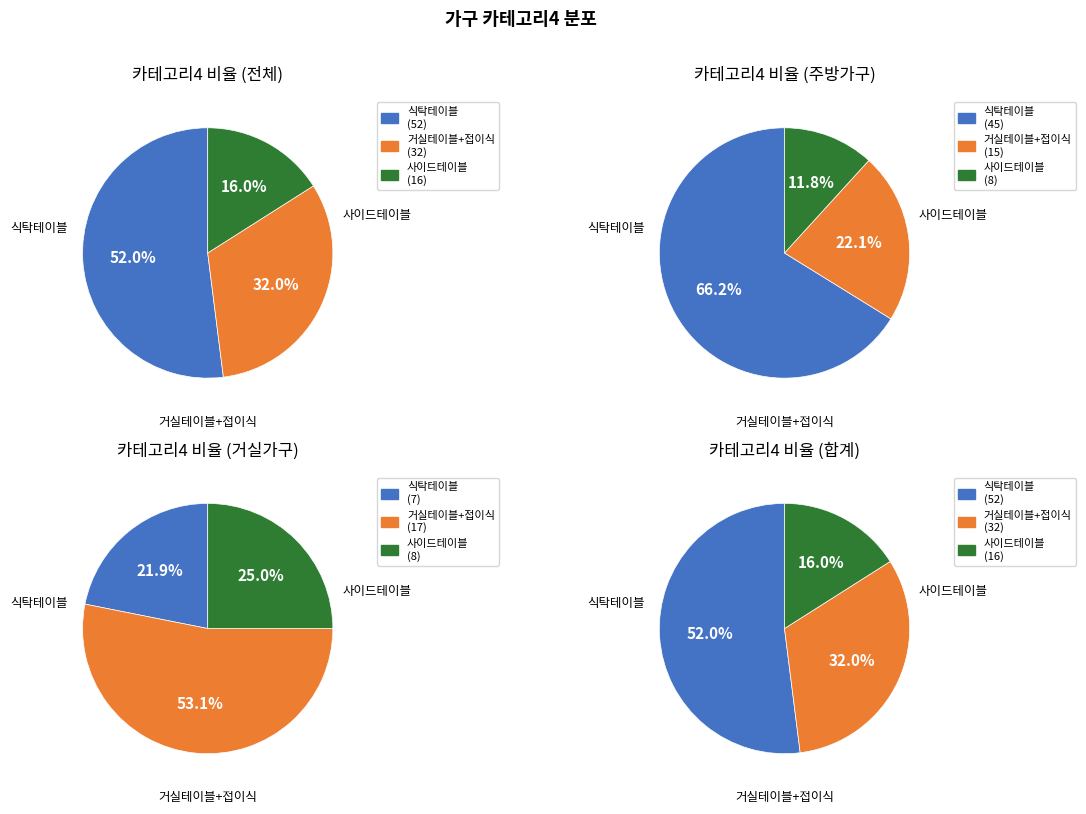

To the nearest percent, what percentage of the pie is 사이드테이블?

16%